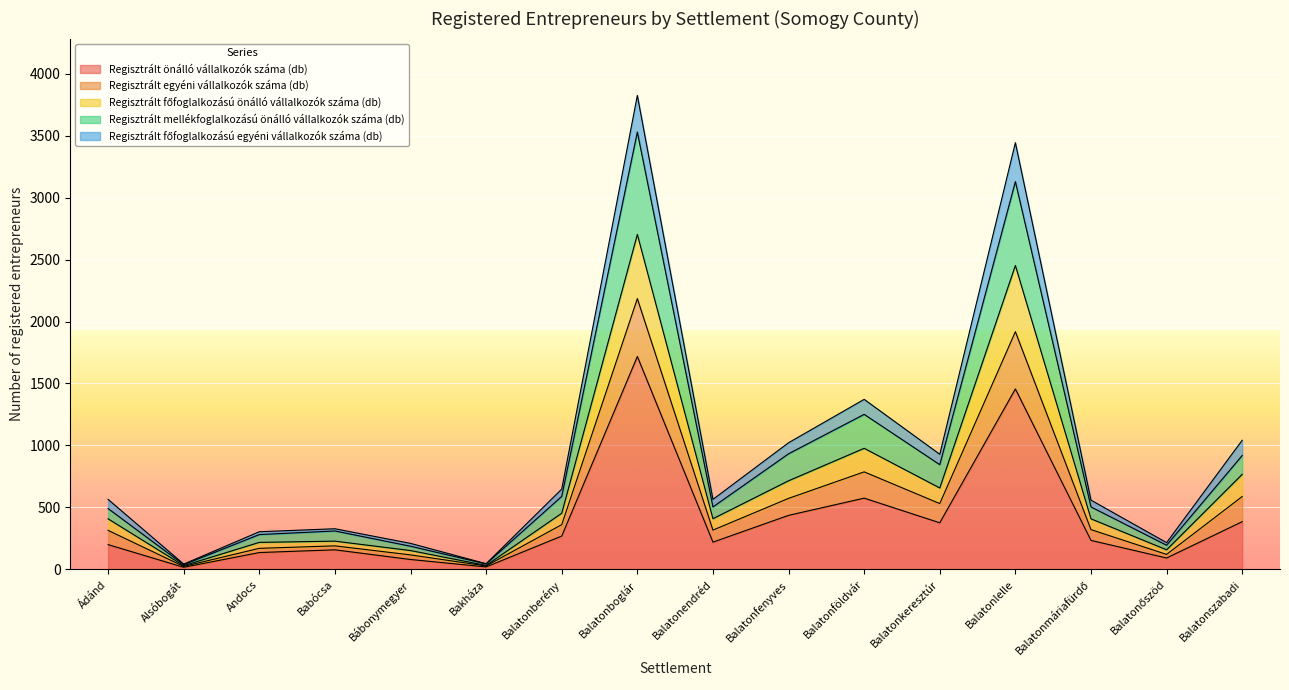

Where is the first local maximum for Regisztrált mellékfoglalkozású önálló vállalkozók száma (db)?

Babócsa